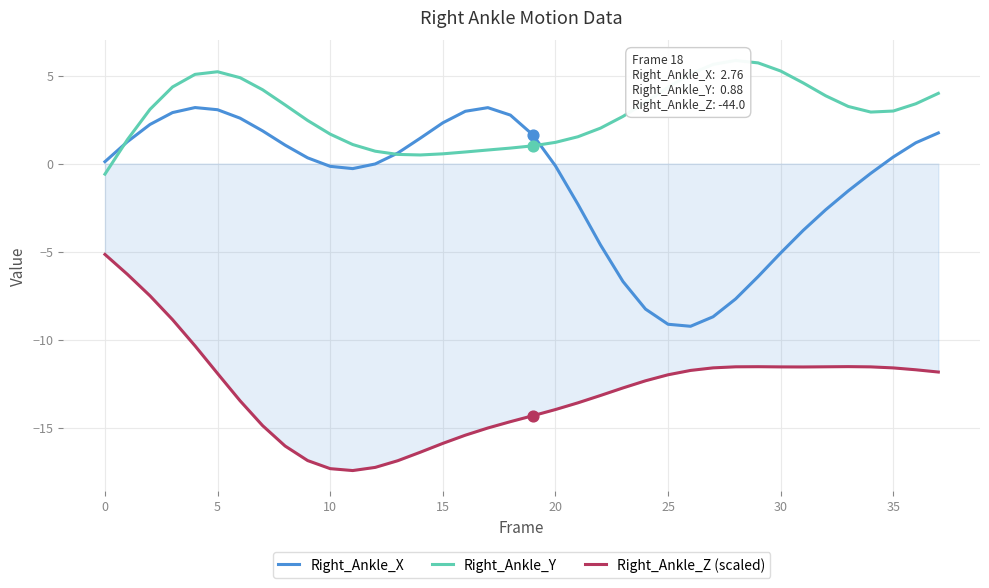

Which series has the widest spread of Y values?

Right_Ankle_X